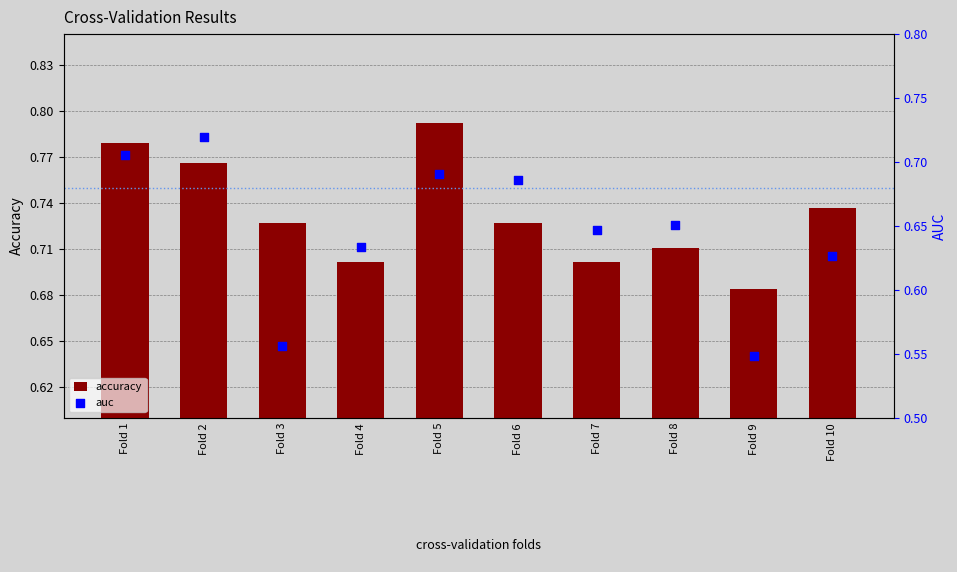

What are all the series names shown in the legend?

accuracy, auc